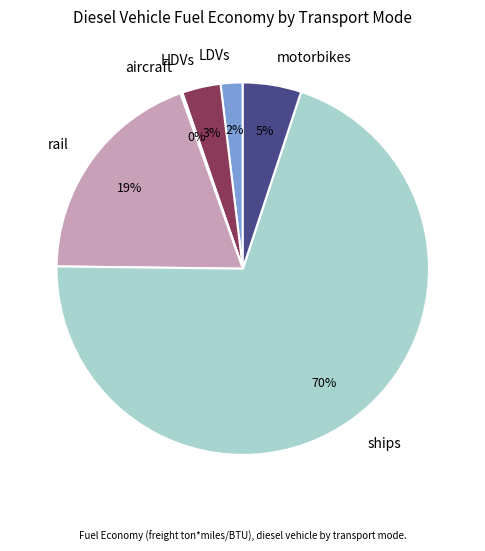

Is it true that LDVs is 2% of the pie?

True